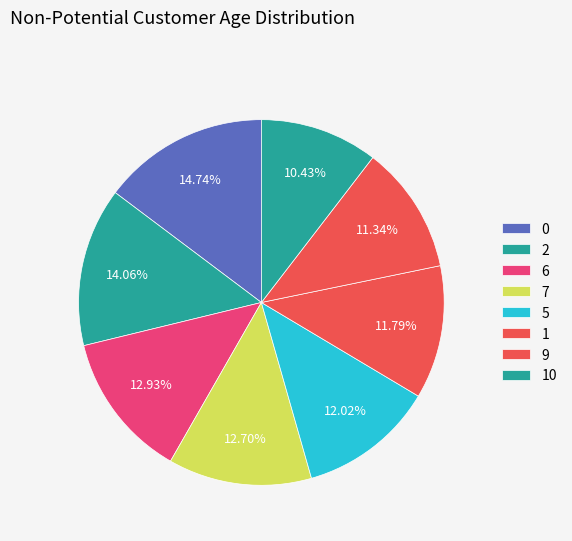

Does any single category account for the majority?

No